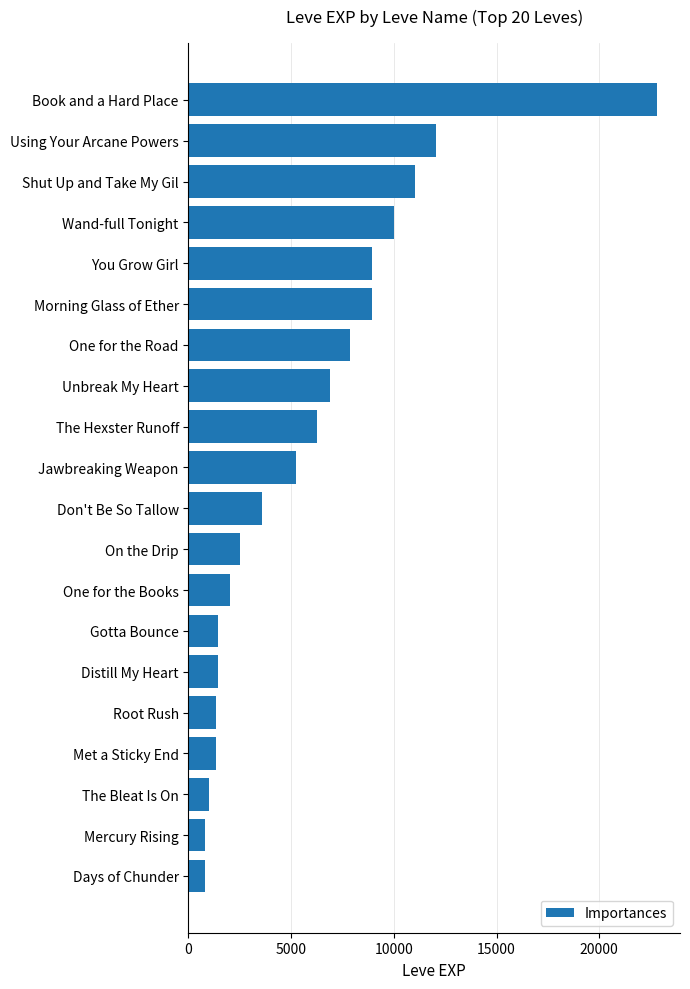

How many values are below 5220?

10